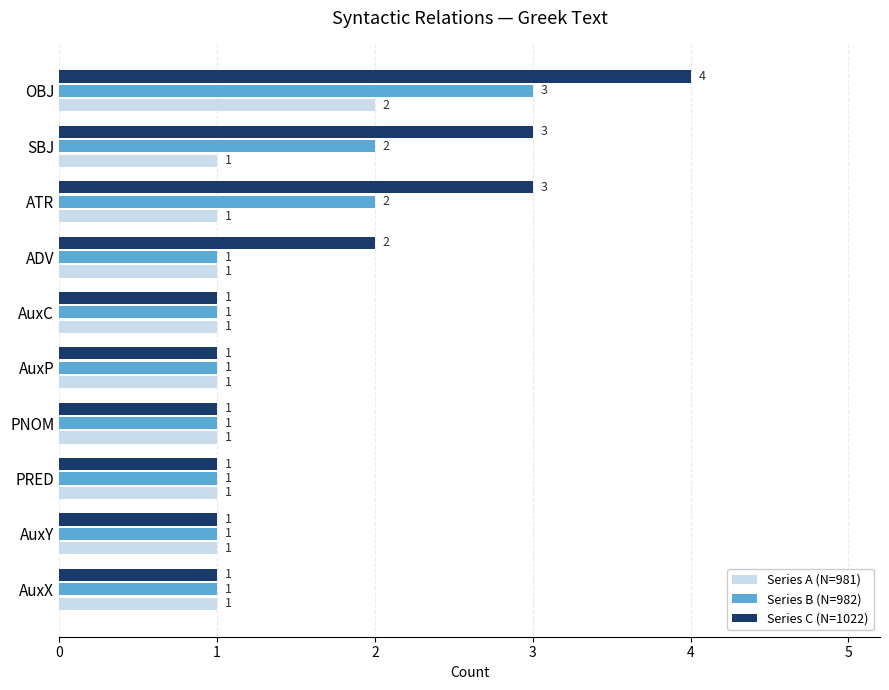

Count the Series C (N=1022) values in the range 1 to 3.

9